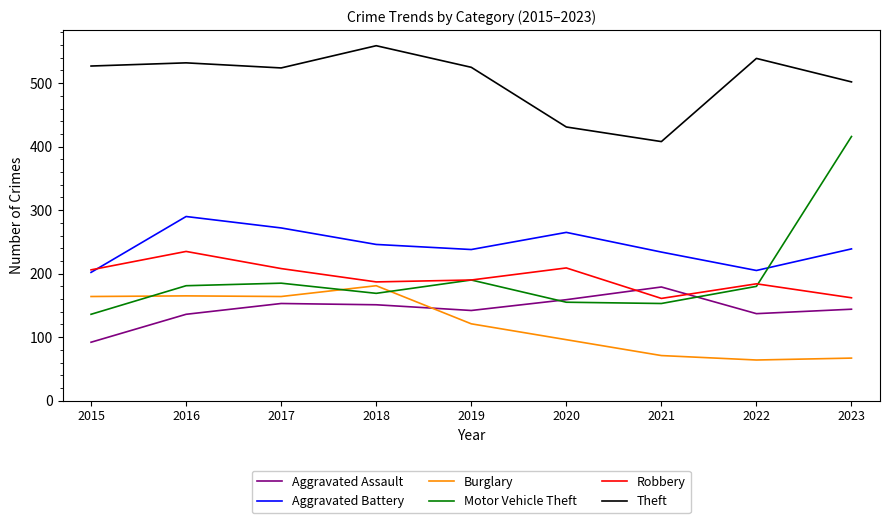

Which series has the largest total across all categories?

Theft